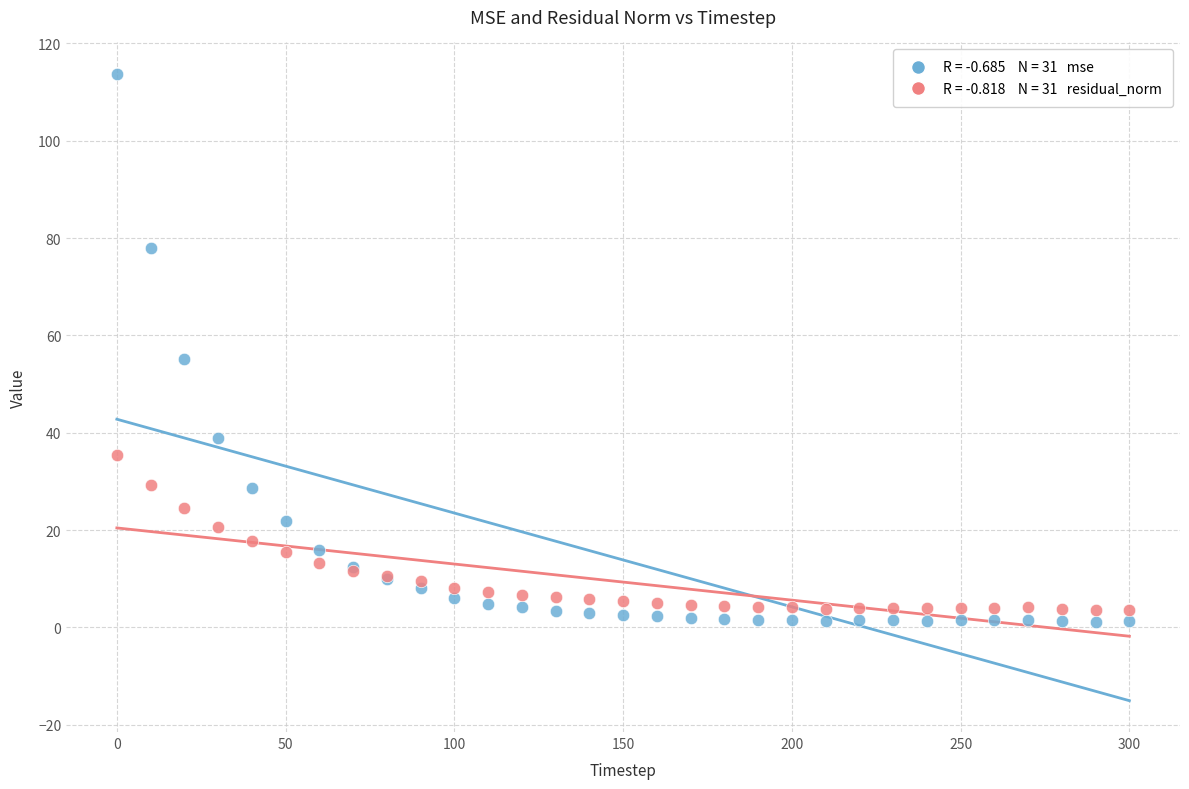

Across all series, what Y value is closest to 57?

55.2